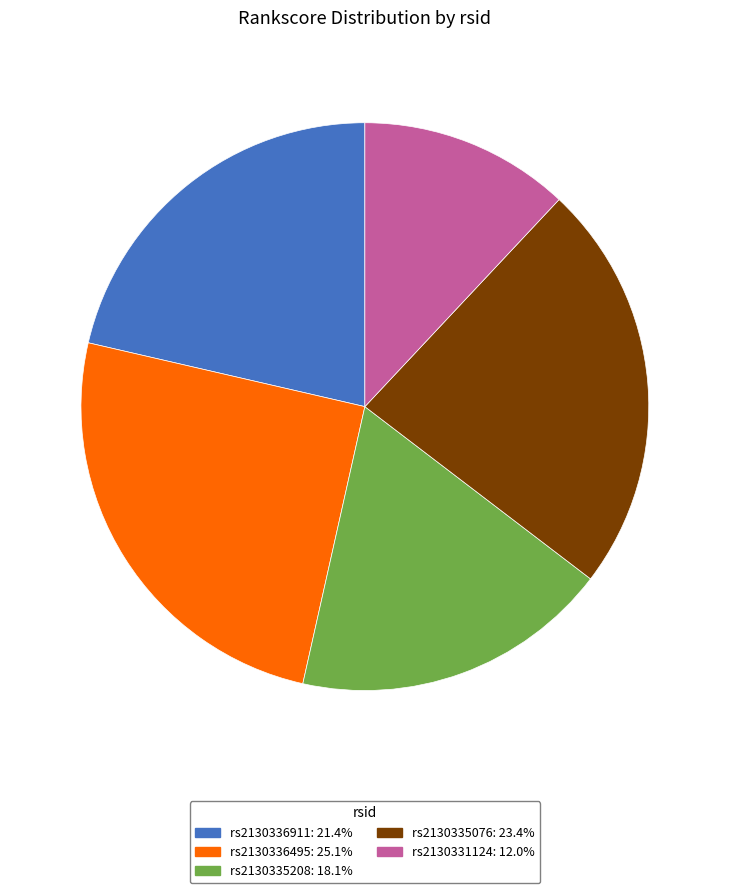

Between rs2130336495 and rs2130335076, which is larger?

rs2130336495